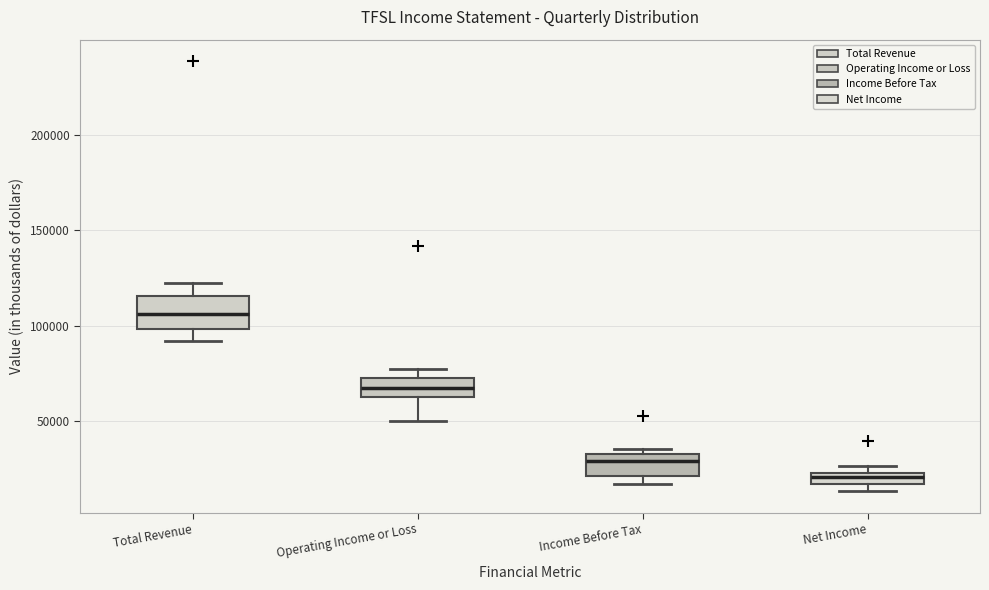

Which box's median line is the highest?

Total Revenue